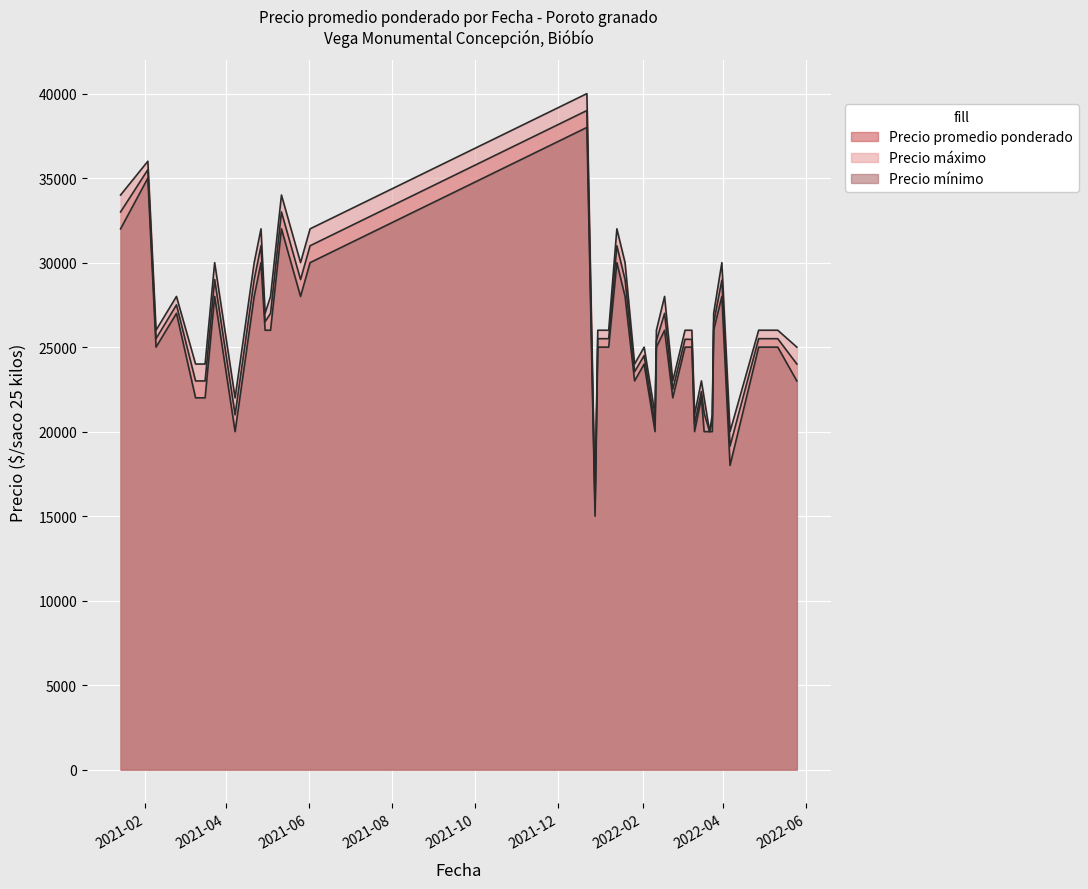

True or false: Precio promedio ponderado has a value of 42472 at 2021-12-30.

False